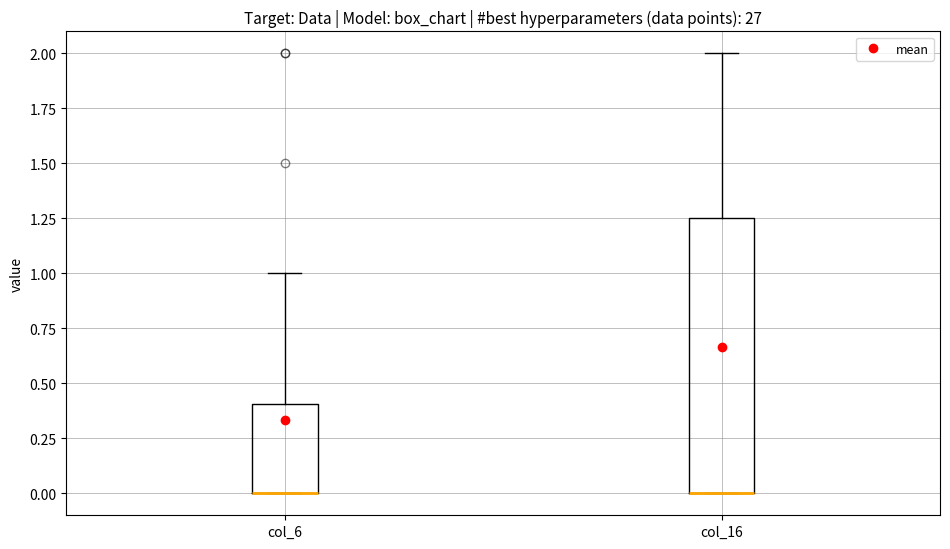

Where does the upper whisker of the box for col_6 end on the y-axis? The values are not printed on the chart, so give them approximately, as read against the axis.

1.00